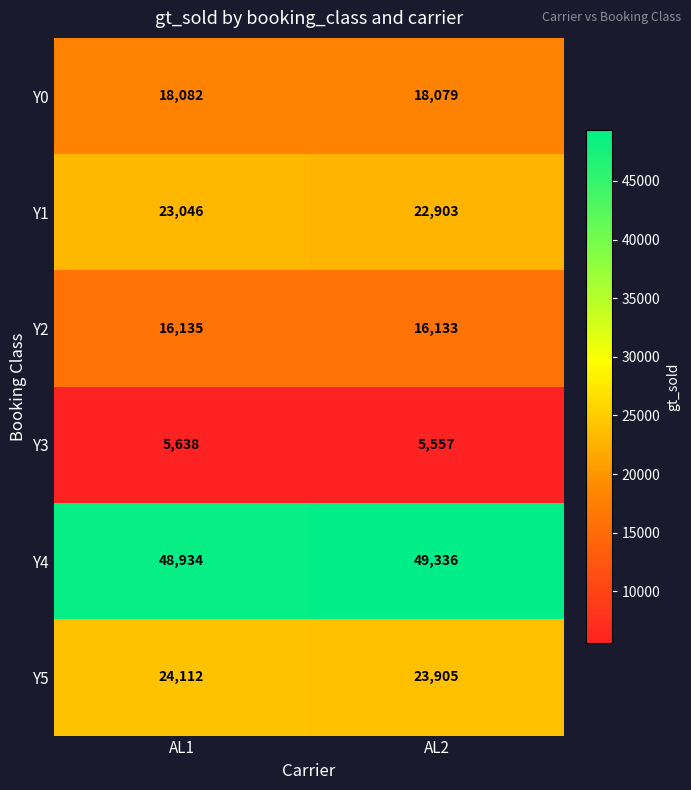

What is the approximate value of Y3 at AL1?

5638